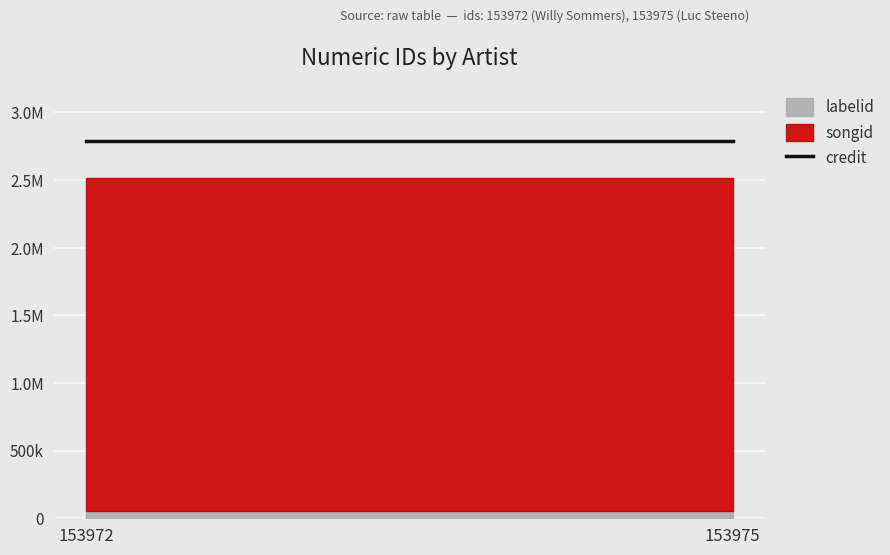

At 153972, list the series in order from smallest to largest.

labelid, songid, credit